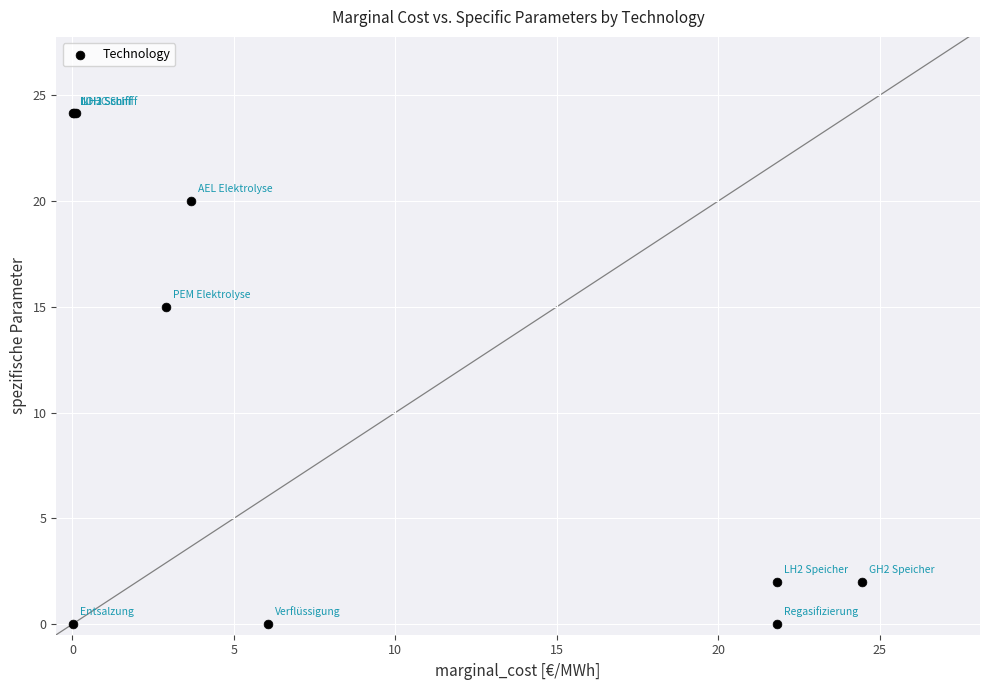

What Y value in the scatter plot is closest to 12?

15.0